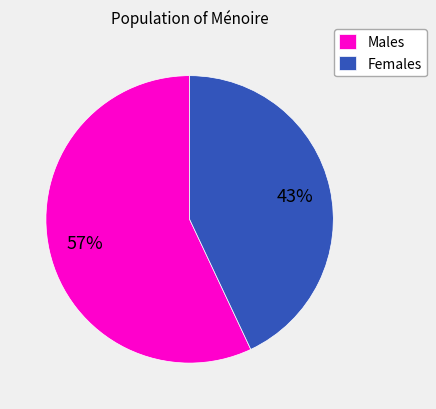

Which category has the smallest portion of the pie?

Females